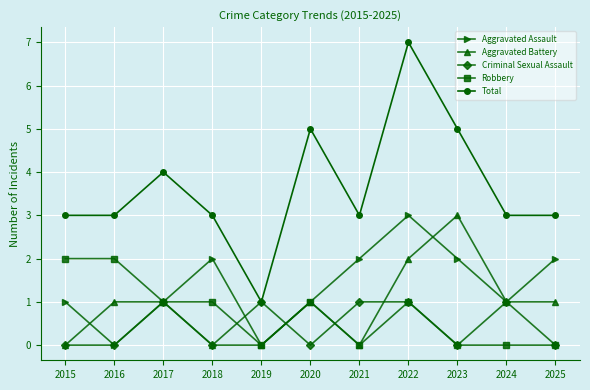

At which label does Aggravated Assault reach its peak?

2022